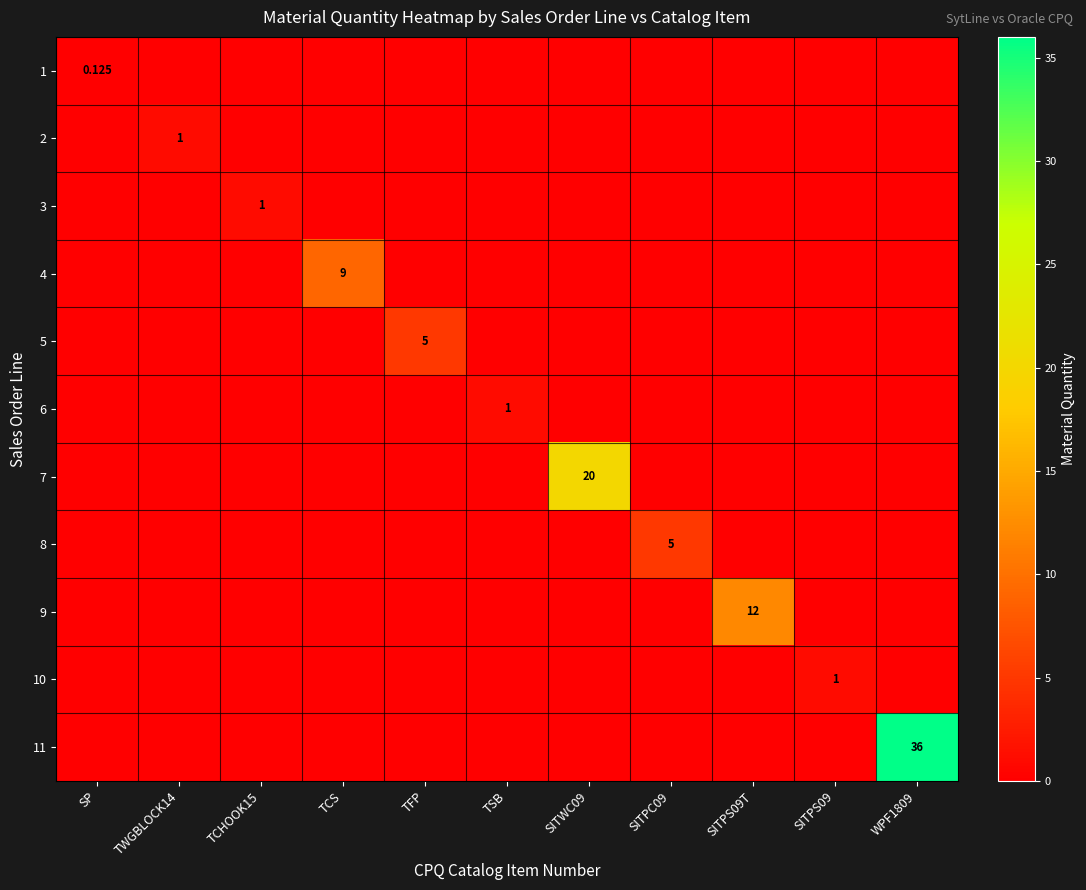

How many data points in 6 are above 0?

1